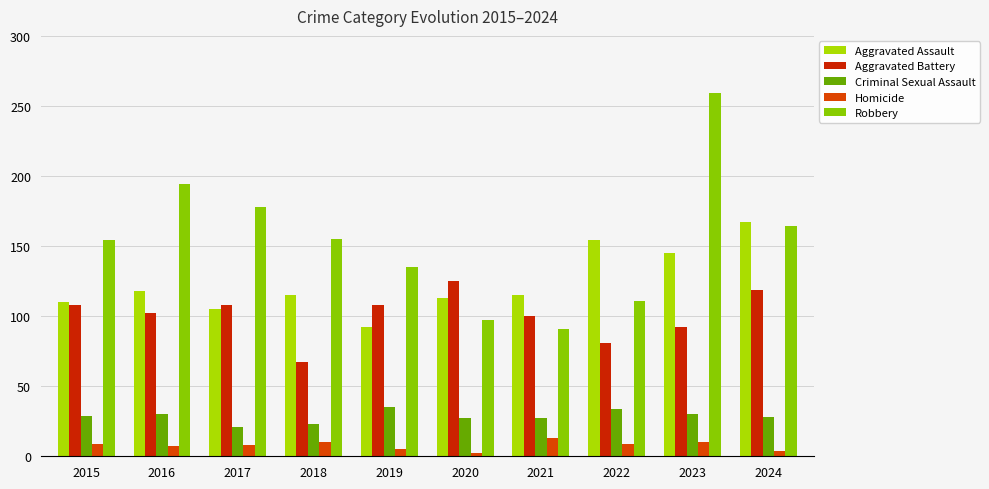

Which series has the largest range (max minus min)?

Robbery